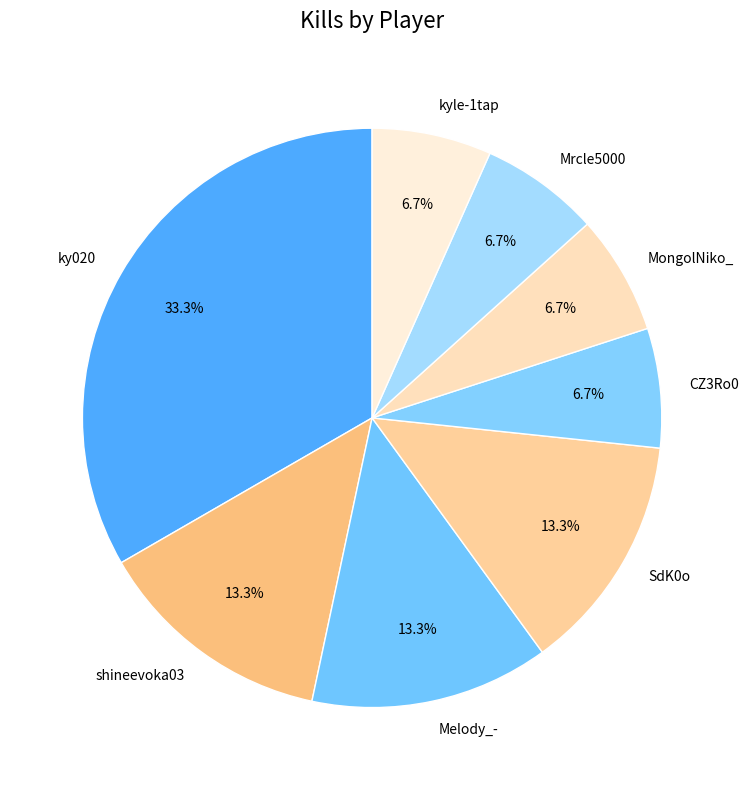

To the nearest percent, what is the difference between the largest and smallest slice percentages?

27%